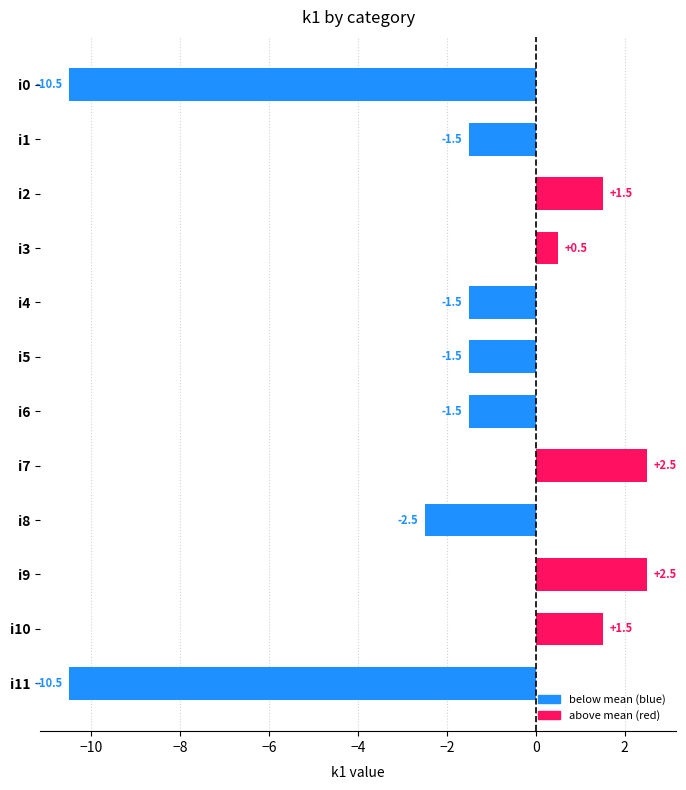

What is the greatest value displayed?

2.5